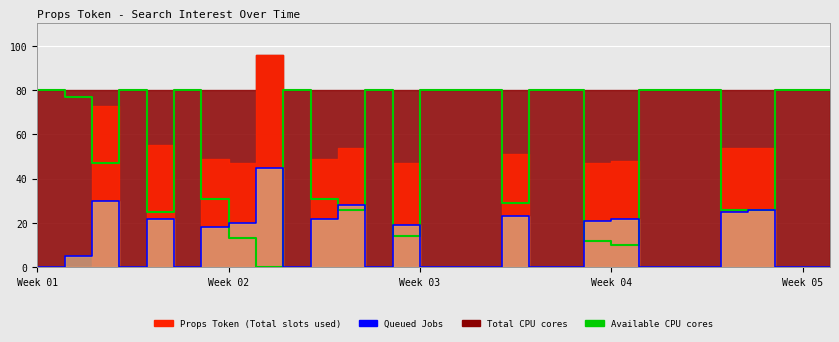

Between which two adjacent categories do Available CPU cores and Queued Jobs (line) first intersect?

7 and 8